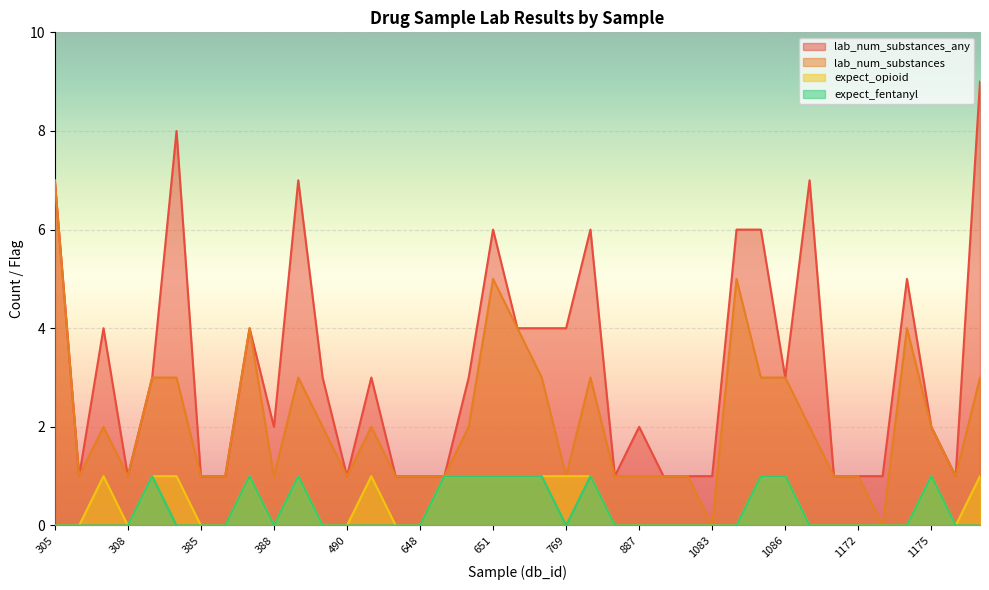

What is the average value of the lab_num_substances series?

2